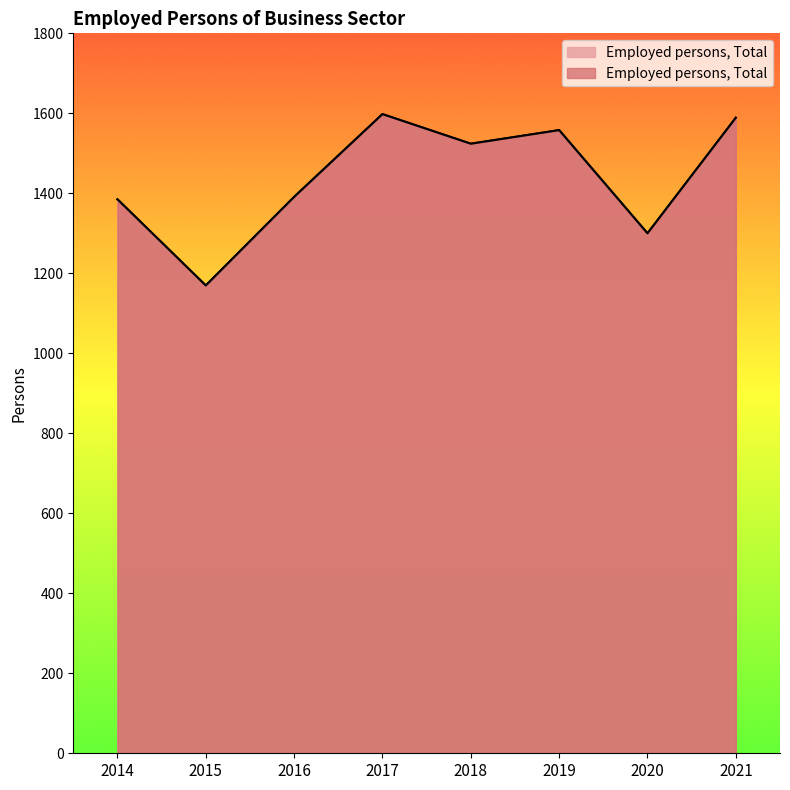

List the labels in order of value, smallest first.

2015, 2020, 2014, 2016, 2018, 2019, 2021, 2017